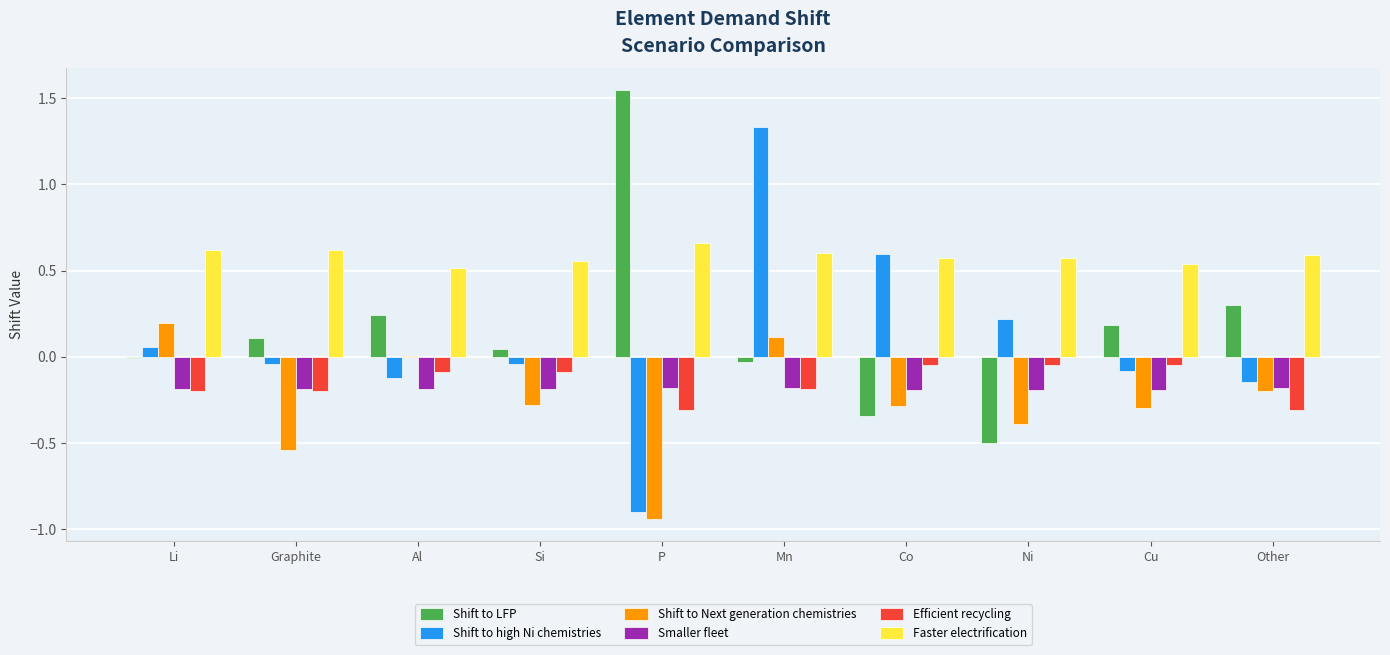

The Shift to high Ni chemistries series shows -0.9 at P. True or false?

True